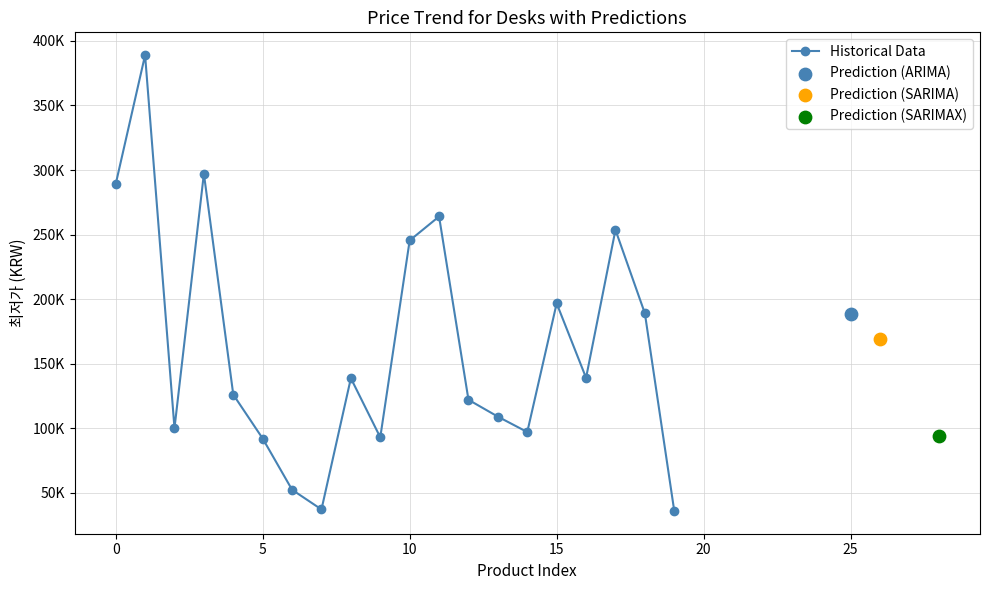

Between 16 and 8, which is larger?

16